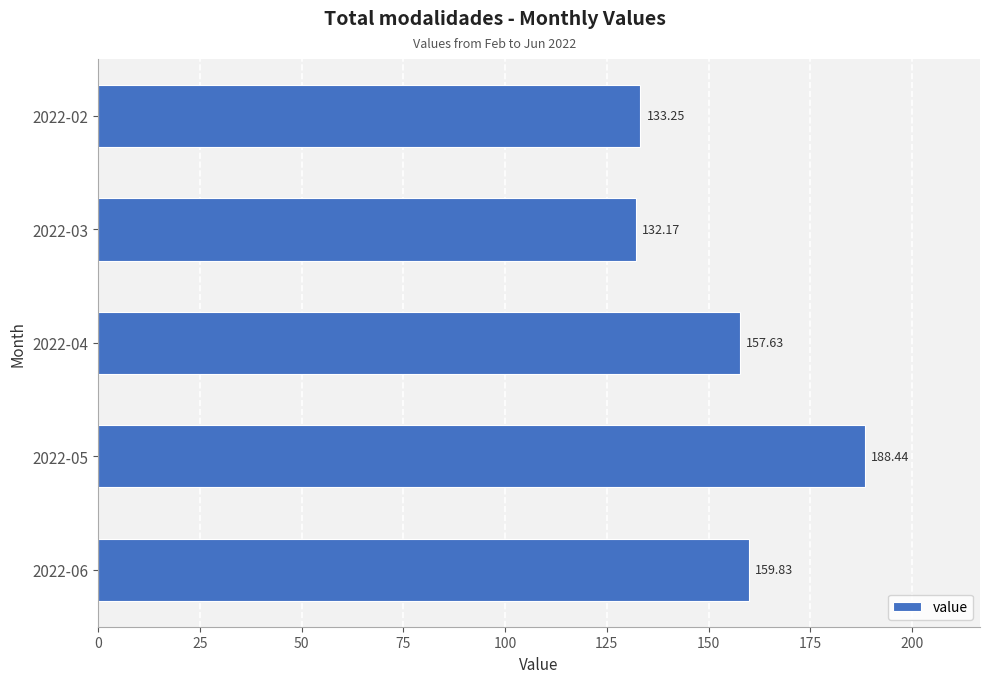

Approximately how many times larger is the value at 2022-06 compared to 2022-02?

1.2